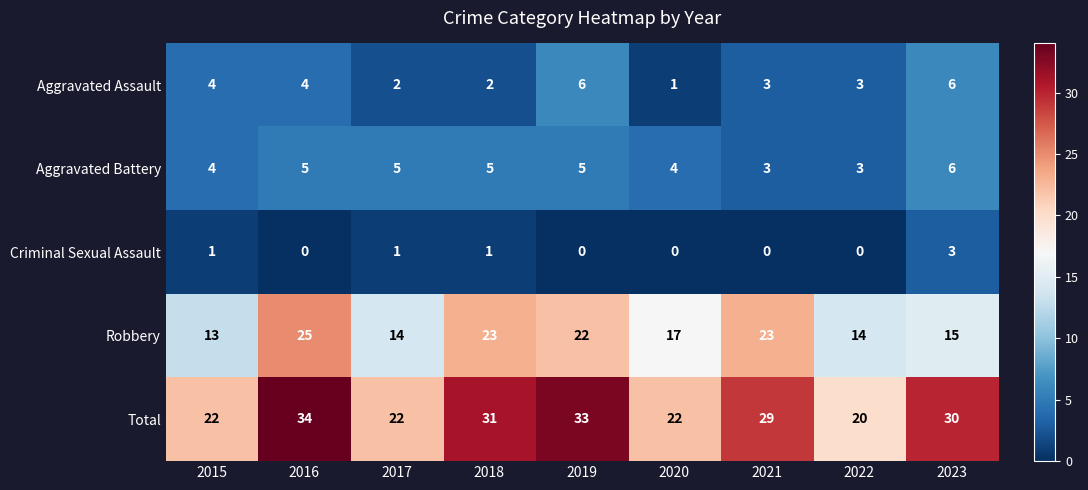

What is the average value of the Total series?

27